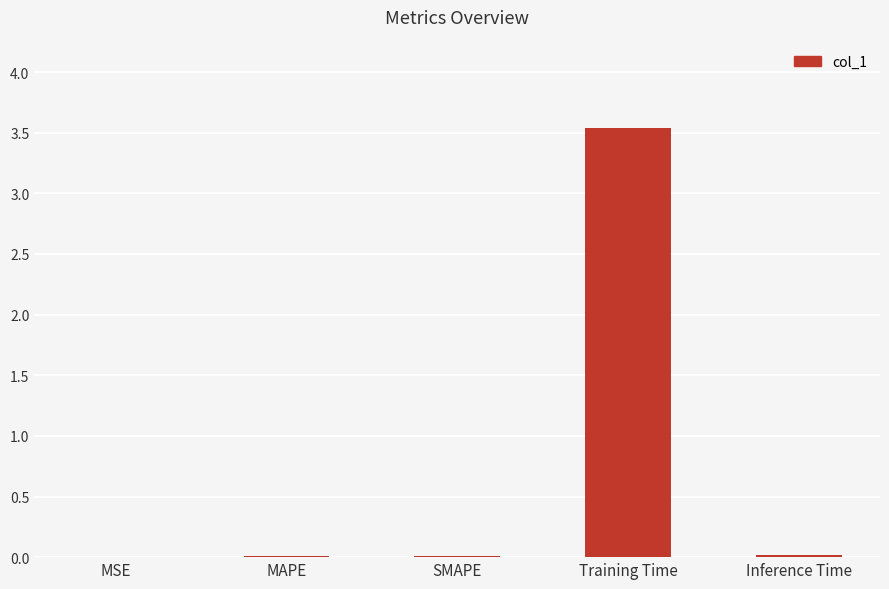

Between SMAPE and Training Time, which is larger?

Training Time